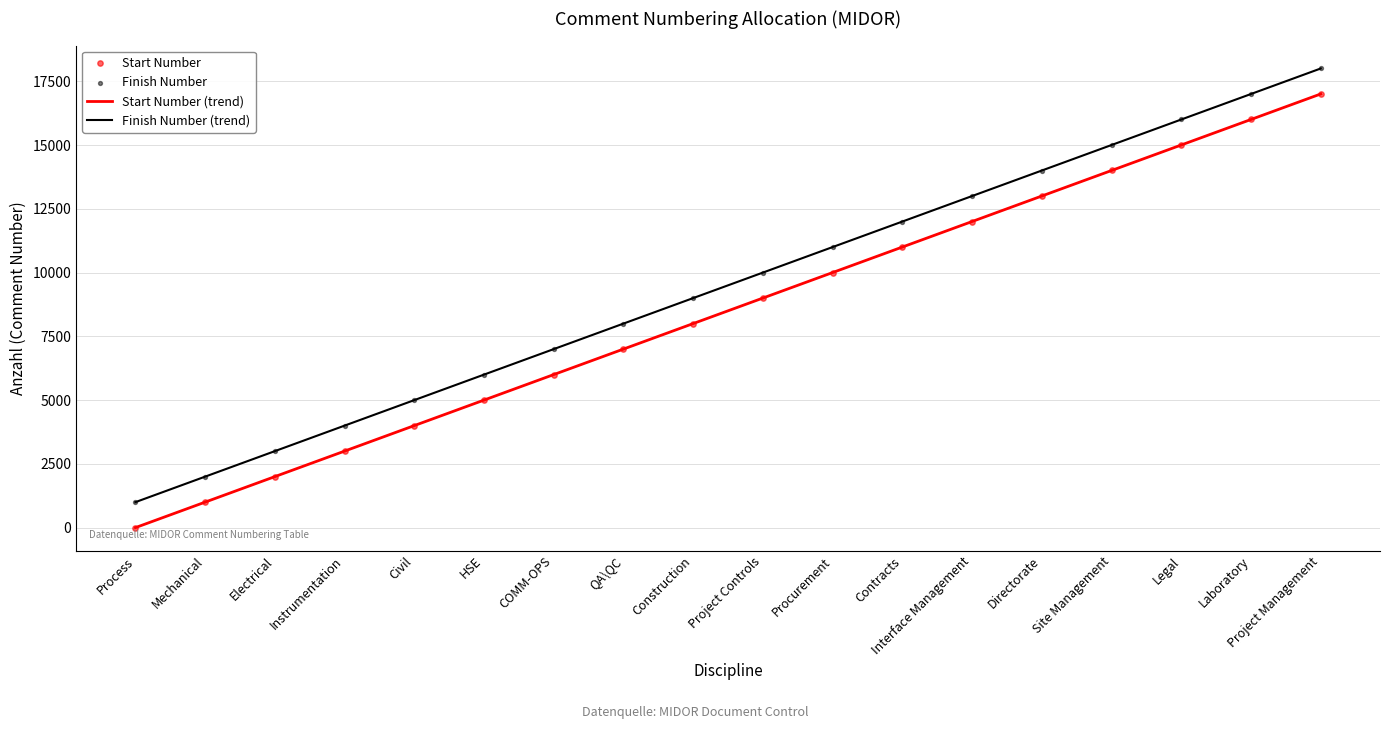

Rank the categories by Start Number (trend) value from lowest to highest.

Process, Mechanical, Electrical, Instrumentation, Civil, HSE, COMM-OPS, QA\QC, Construction, Project Controls, Procurement, Contracts, Interface Management, Directorate, Site Management, Legal, Laboratory, Project Management